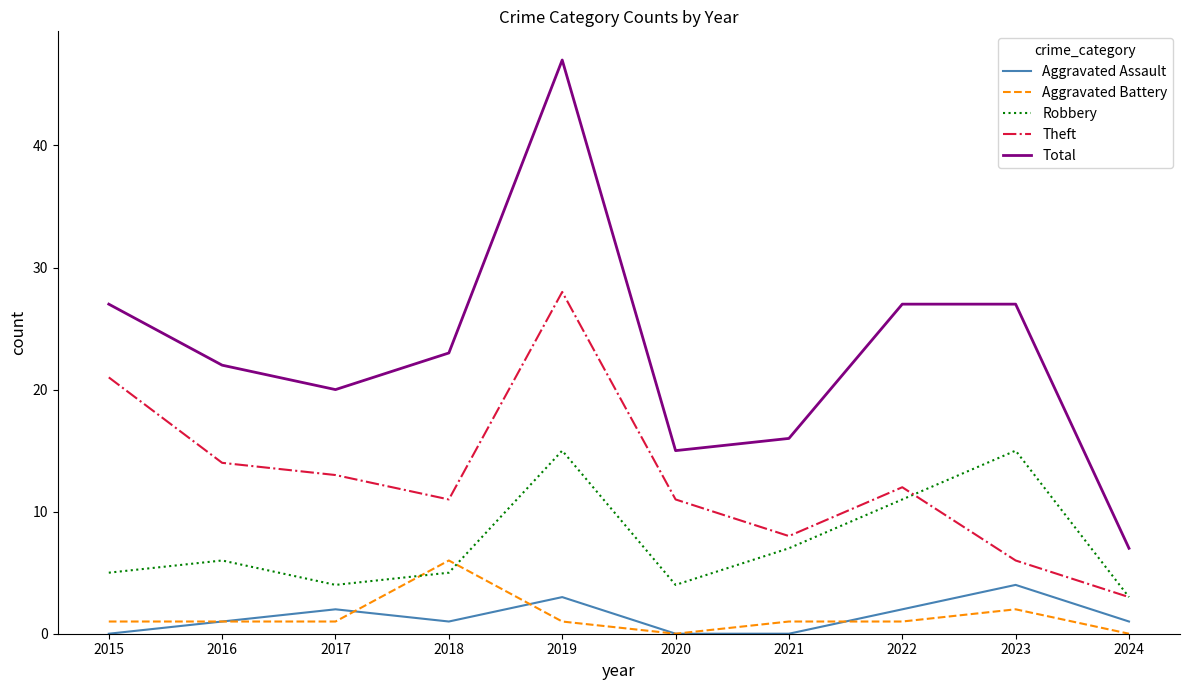

What is the sum of the Theft values at 2022 and 2021?

20